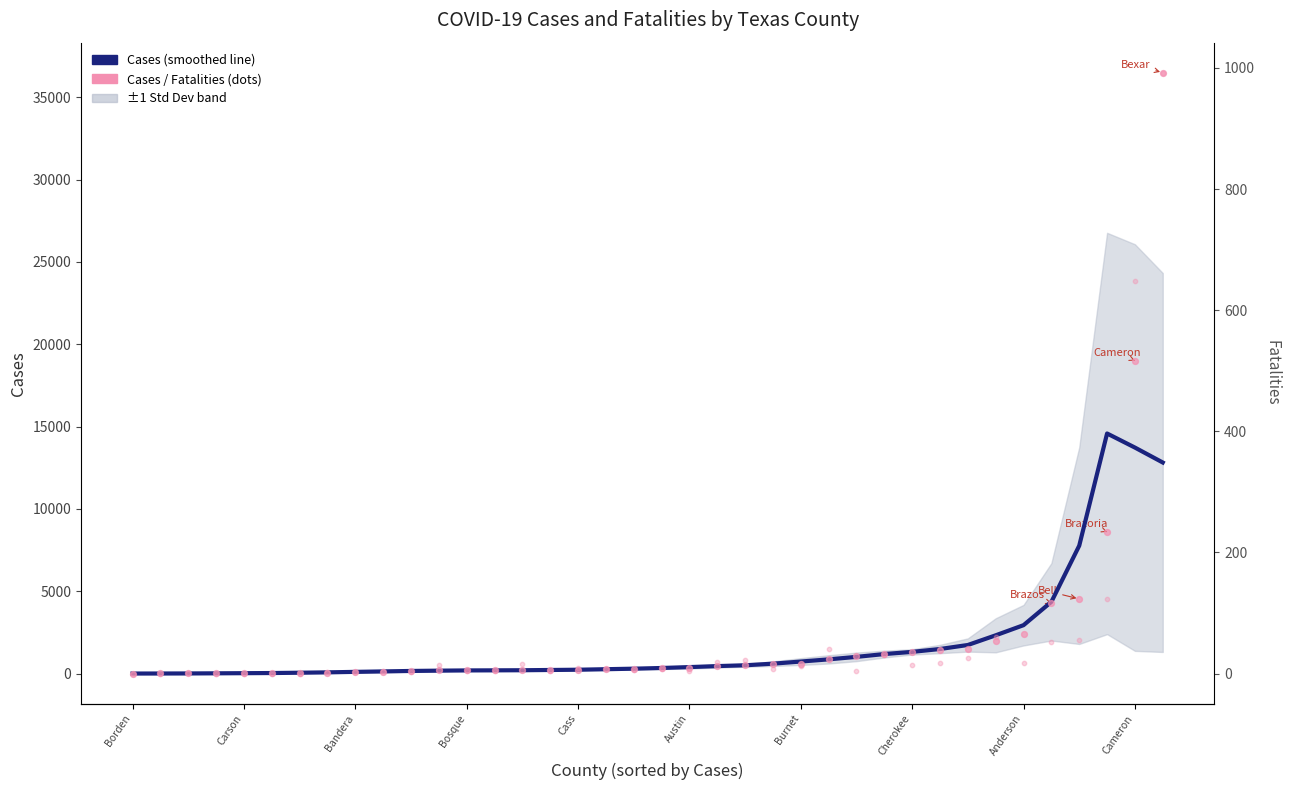

At how many categories does at least one series exceed 6042?

4